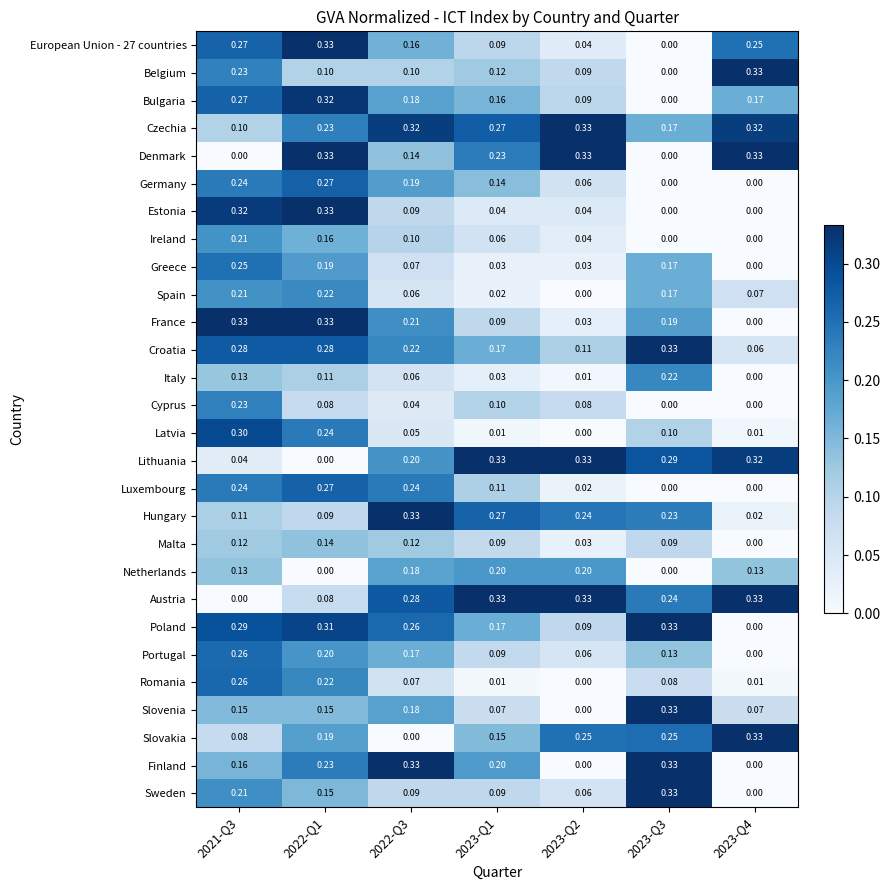

Which series changed the most between 2022-Q3 and 2023-Q1?

Slovakia